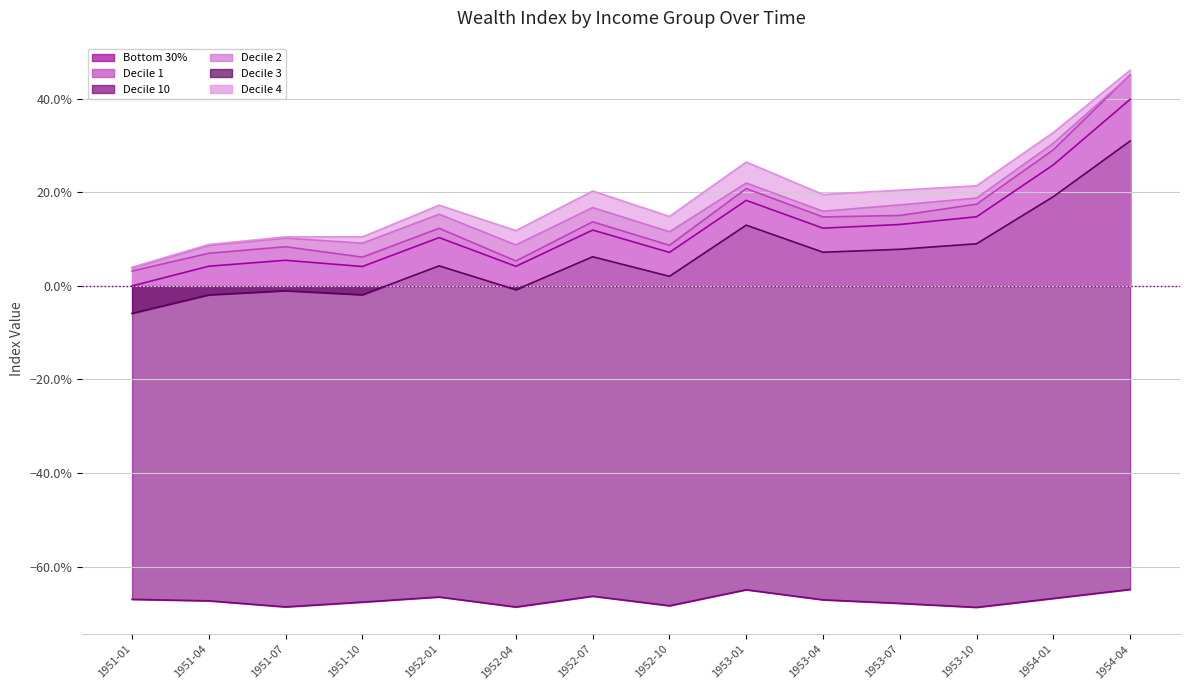

True or false: Decile 3 and Bottom 30% cross at least once.

False